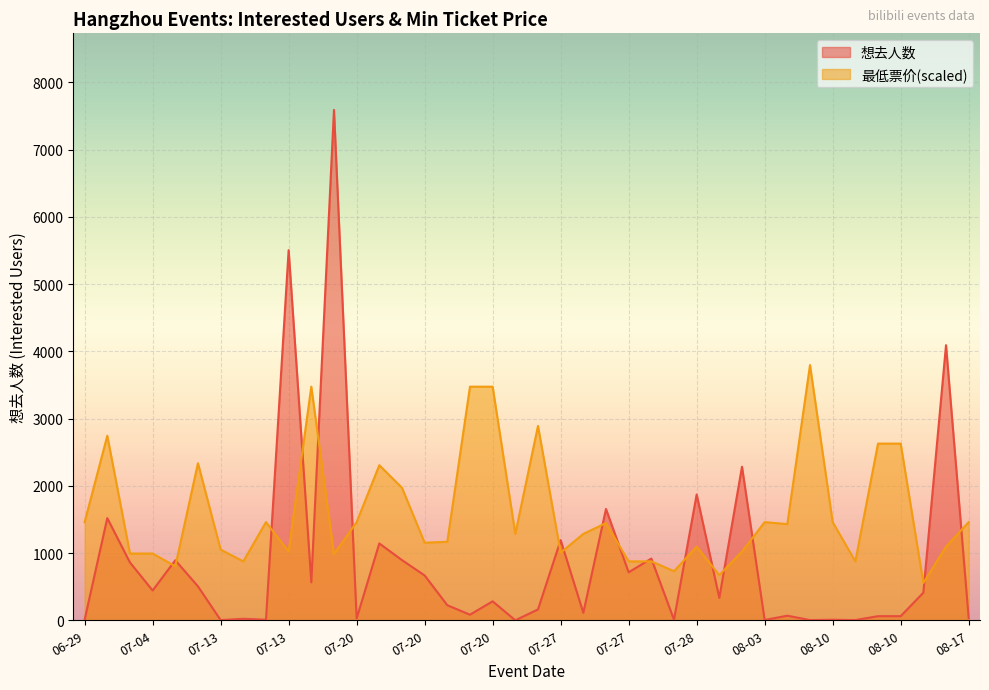

Where do 最低票价 and 想去人数 first cross each other?

07-04 and 07-06